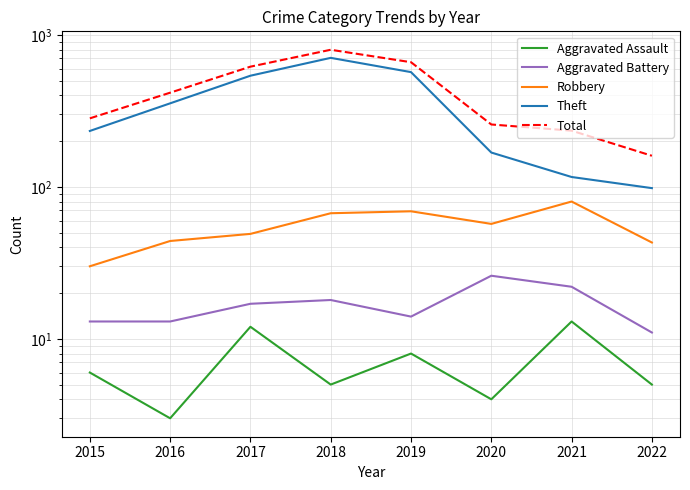

Is it true that Aggravated Assault equals 8 at 2019?

True